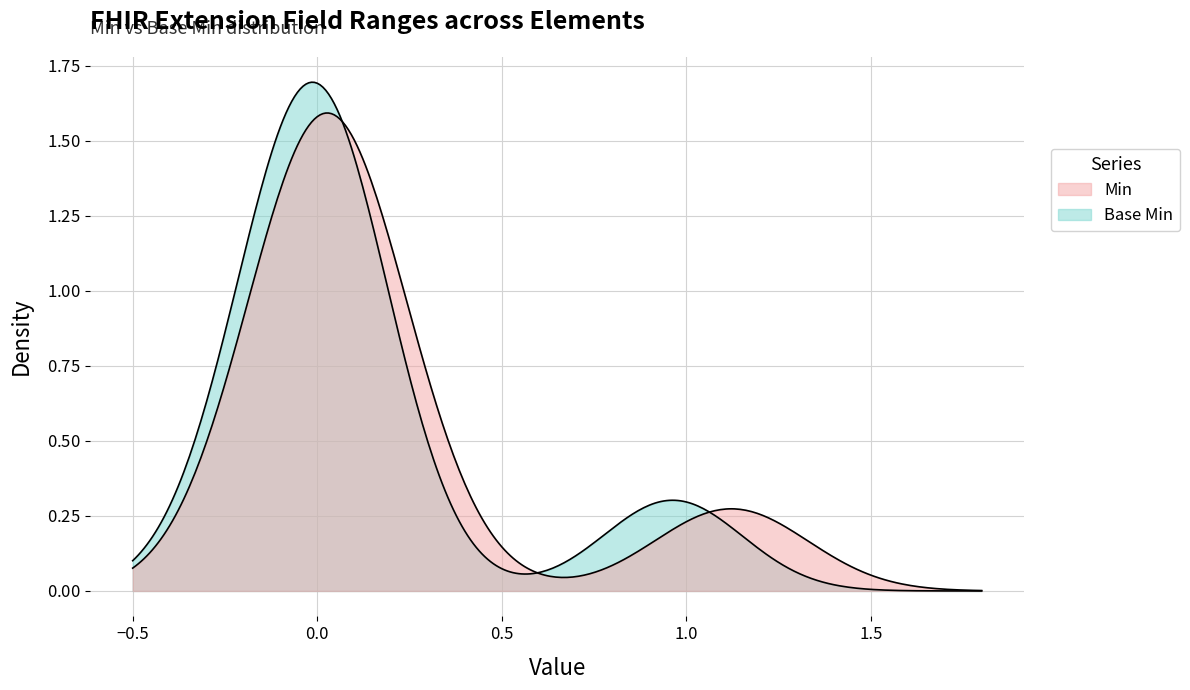

Does the chart have visible grid lines?

Yes